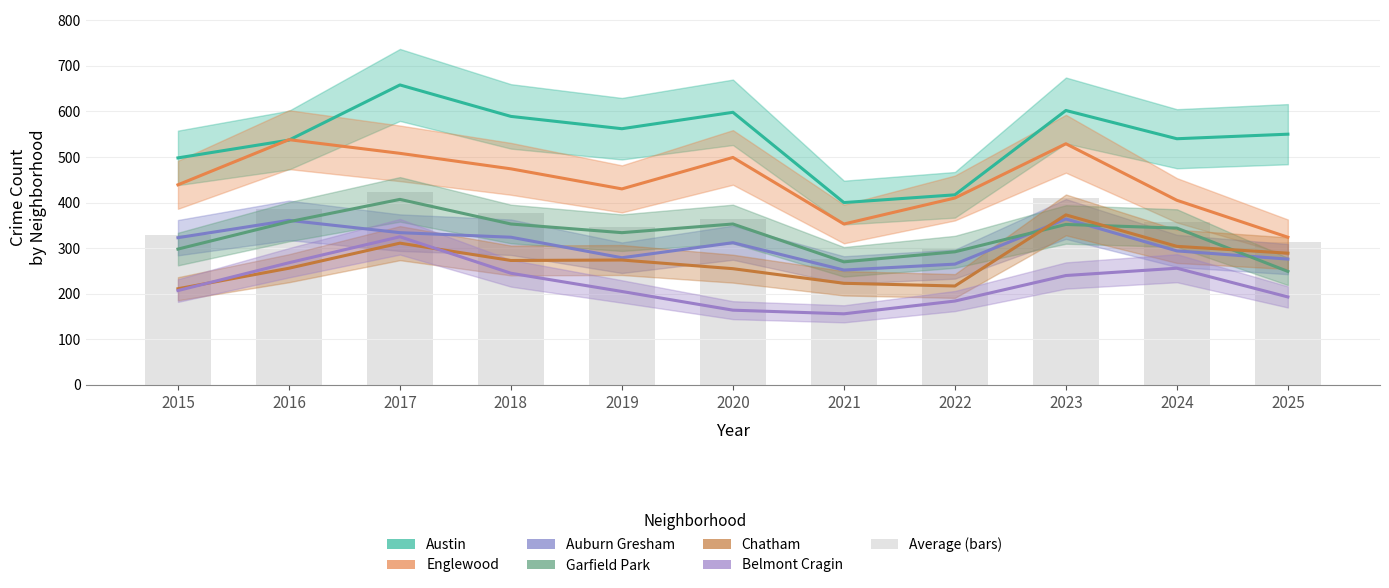

What is the sum of all Austin values?

5951